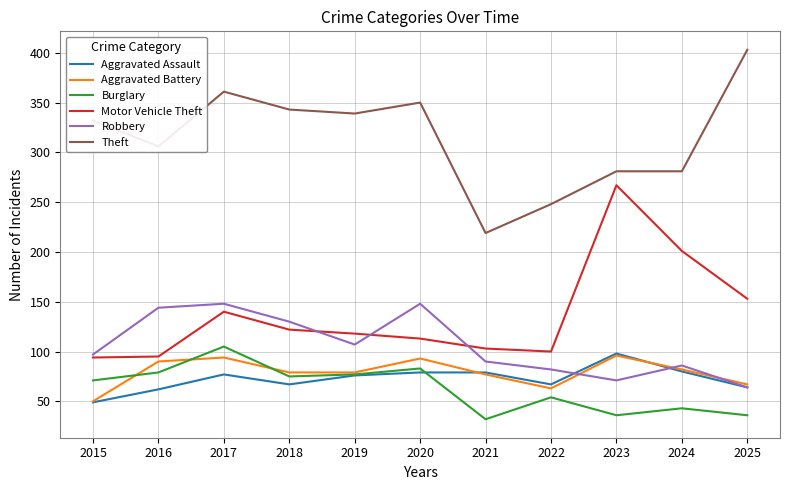

True or false: Theft has a value of 361 at 2017.

True